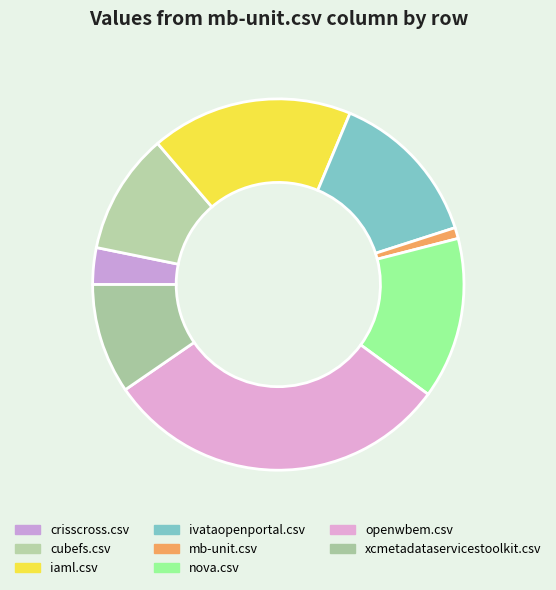

Does crisscross.csv account for over 50% of the chart?

No